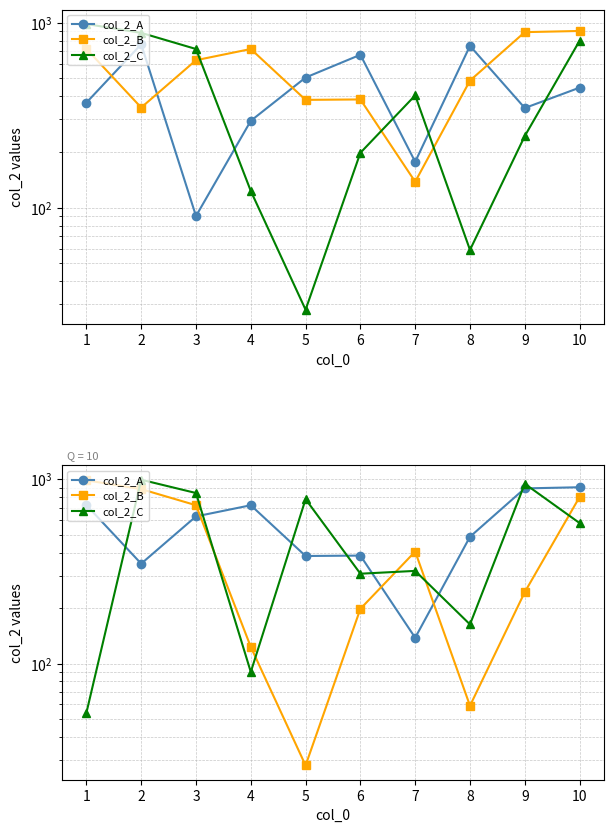

Reading left to right, extract all data points from this chart.

col_2_A: 1=723	2=348	3=628	4=722	5=383	6=385	7=138	8=487	9=891	10=904
col_2_B: 1=986	2=883	3=722	4=123	5=28	6=198	7=405	8=59	9=244	10=800
col_2_C: 1=54	2=993	3=841	4=90	5=779	6=307	7=318	8=163	9=944	10=578